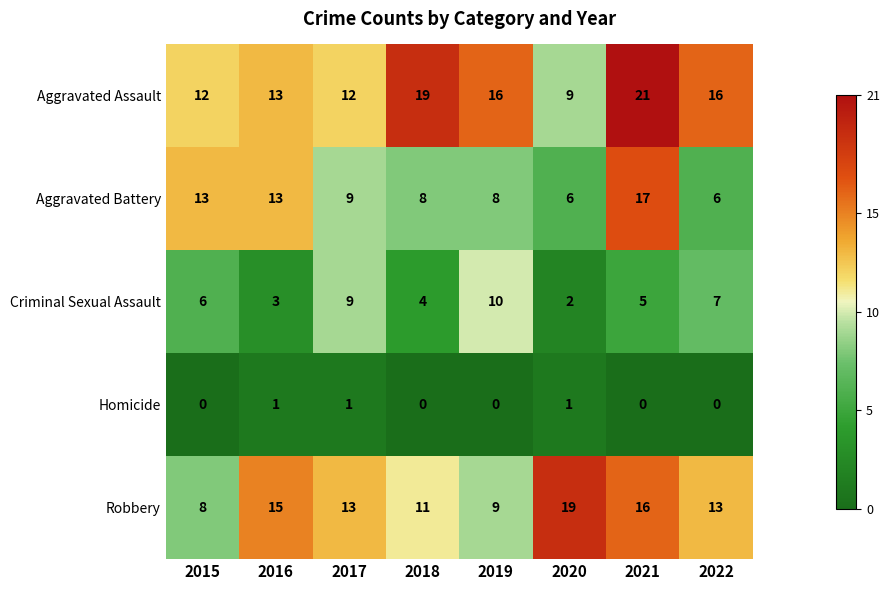

What is the maximum value shown in the chart?

21